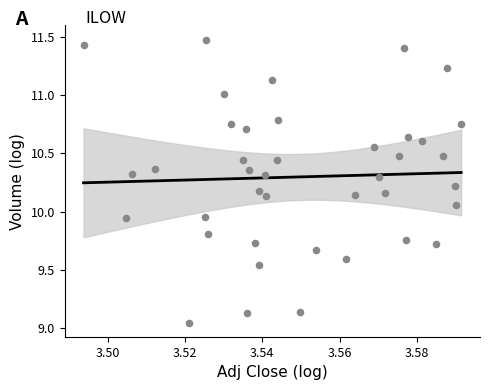

What is the range of Y values (max minus min)?

2.4